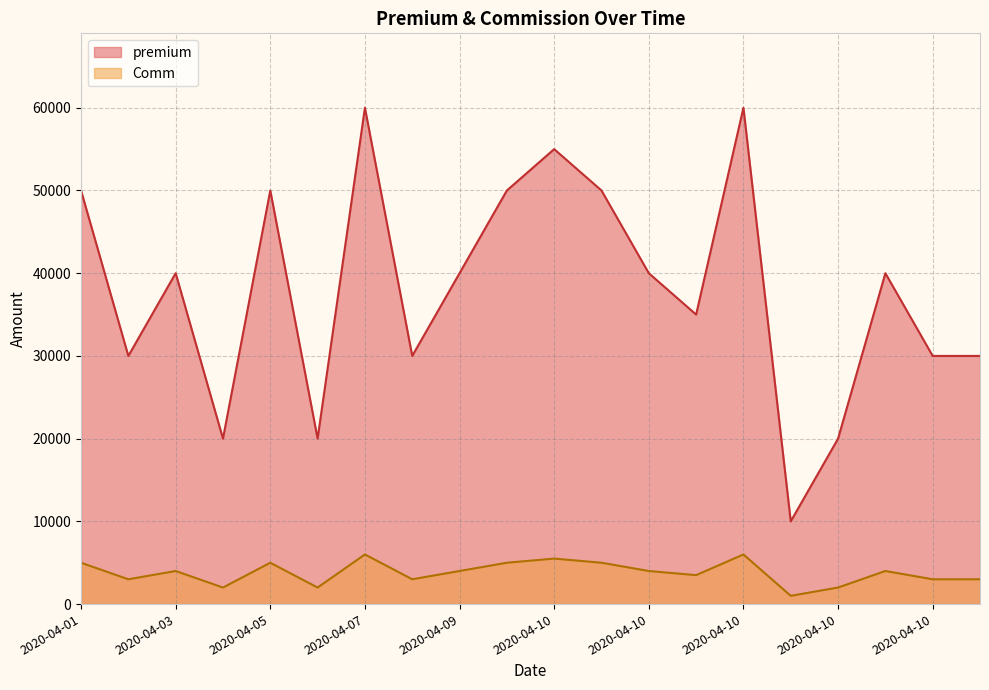

How many values in the Comm series are below 4000?

9